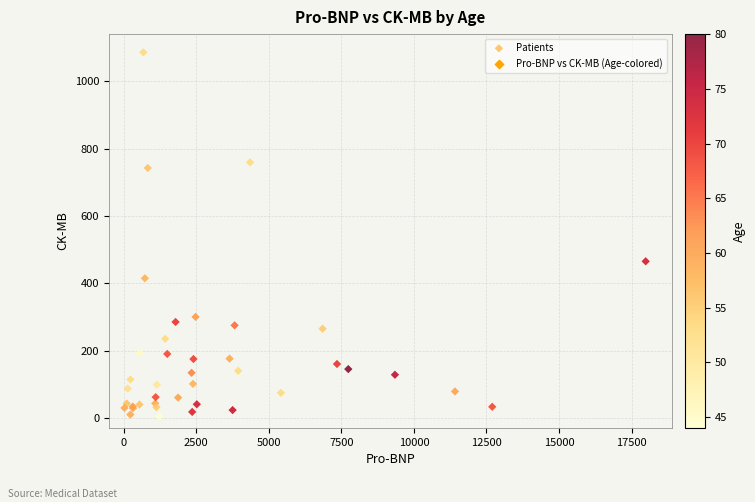

What Y value in the scatter plot is closest to 545?

465.2